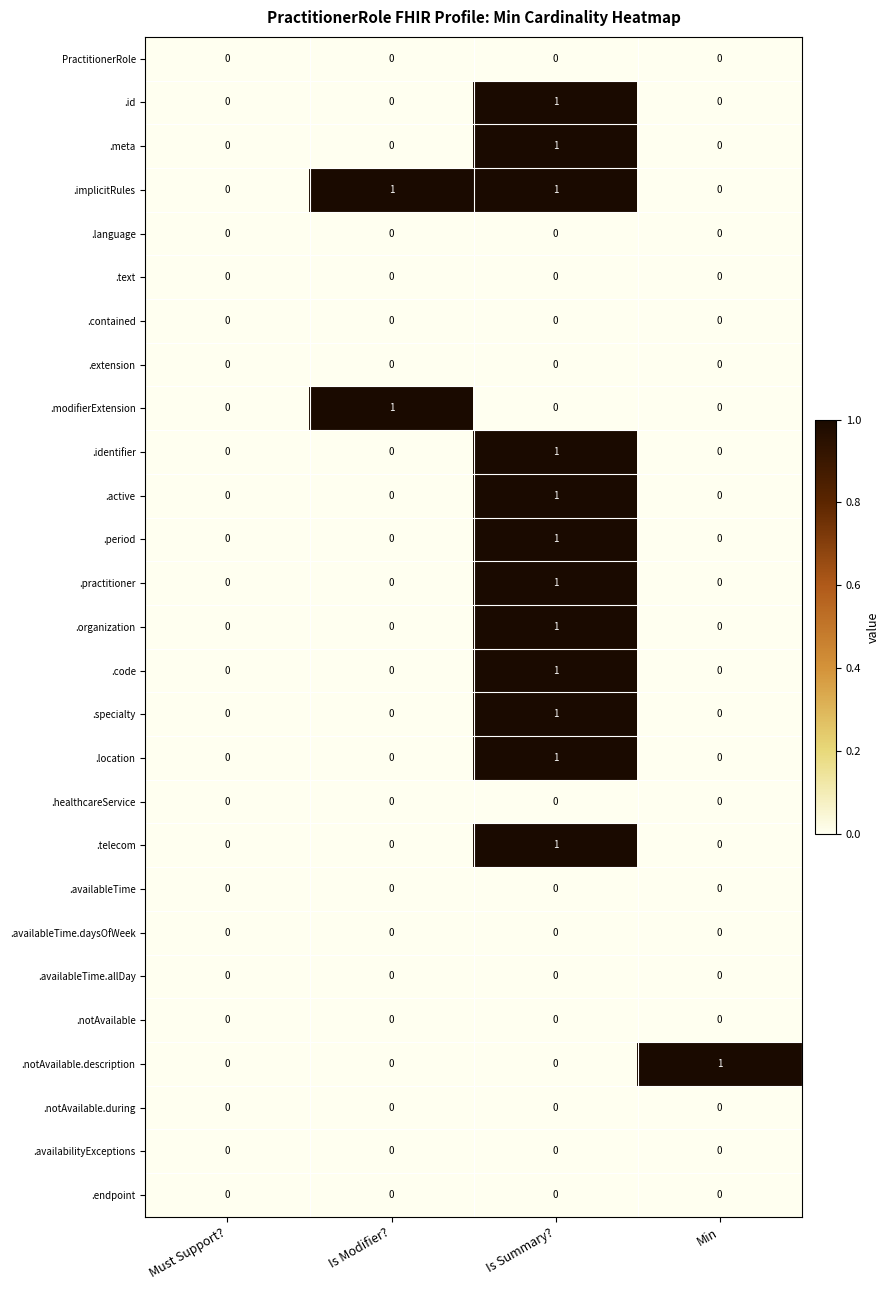

Is it true that .identifier equals 1 at Is Summary??

True